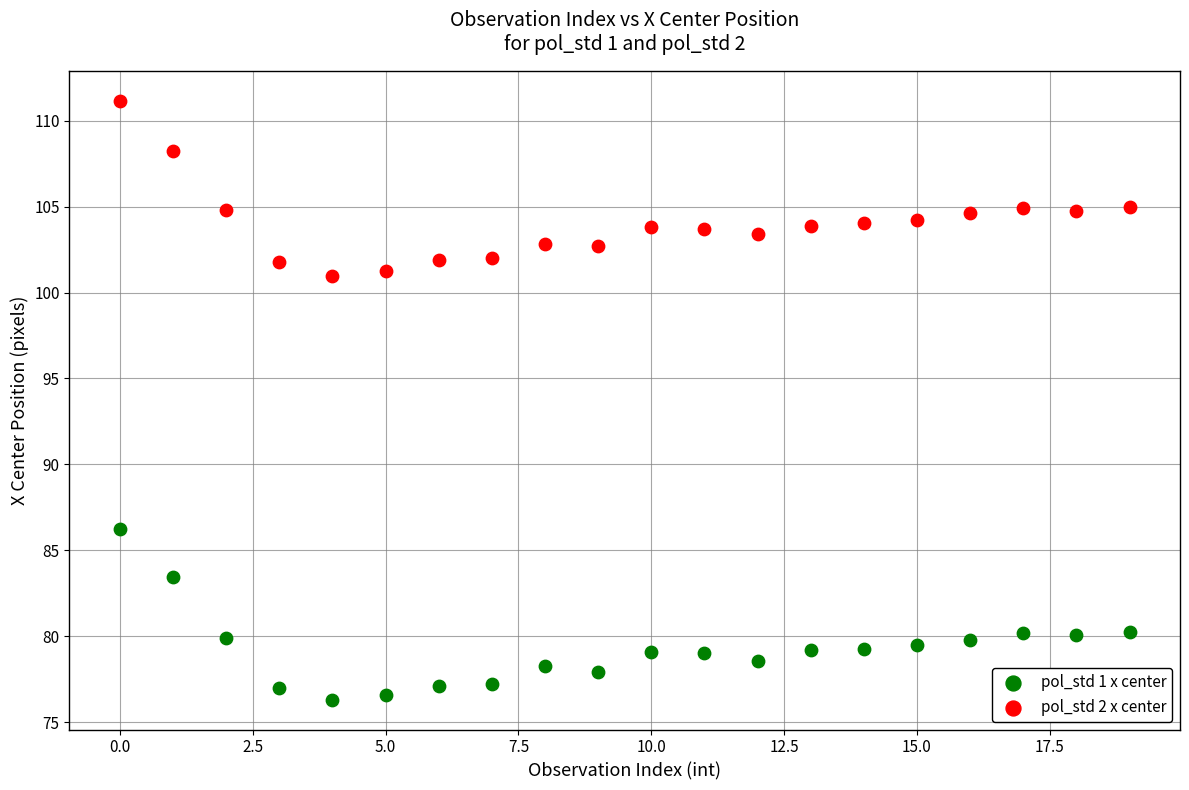

Which series reaches the maximum Y coordinate?

pol_std 2 x center